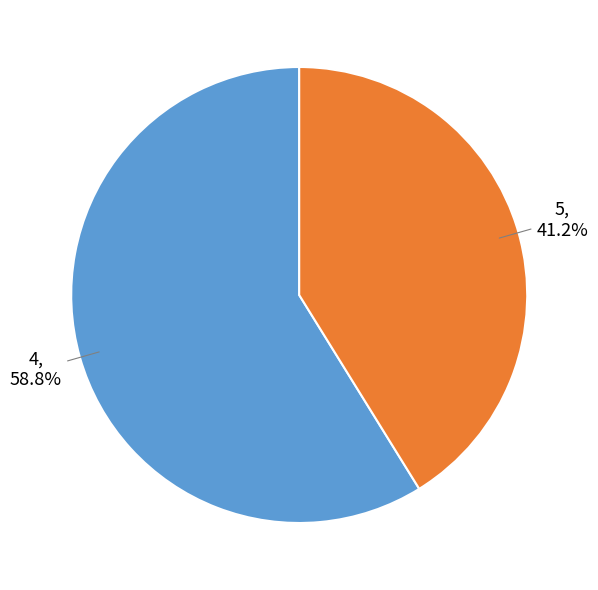

Is there any slice that represents more than half of the pie?

Yes